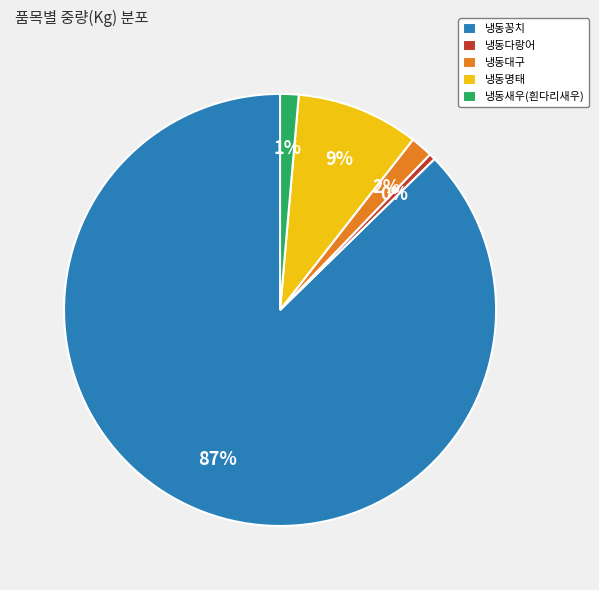

To the nearest percent, what is the average slice percentage?

20%